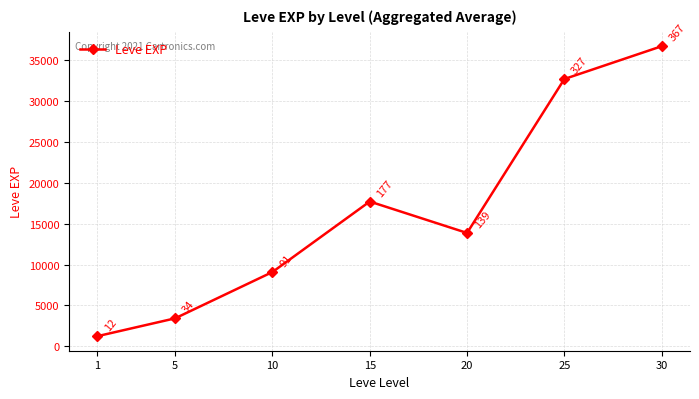

The value at 20 is 13865. True or false?

True